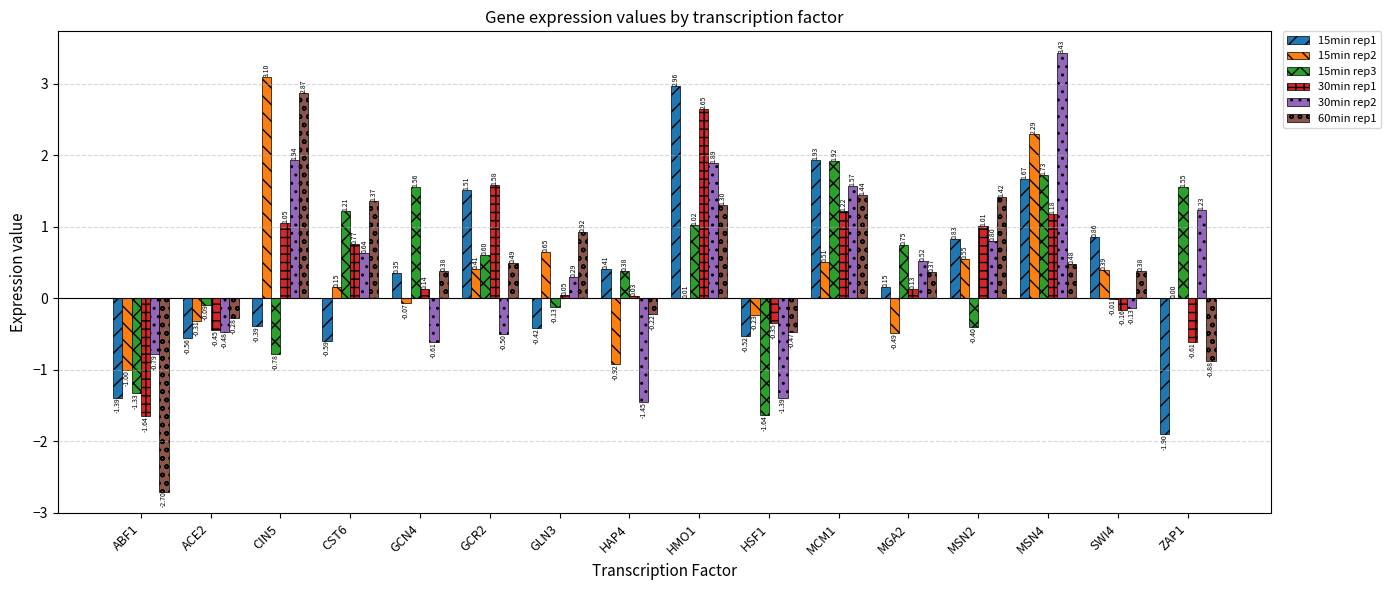

Which series has the largest total across all categories?

30min rep2